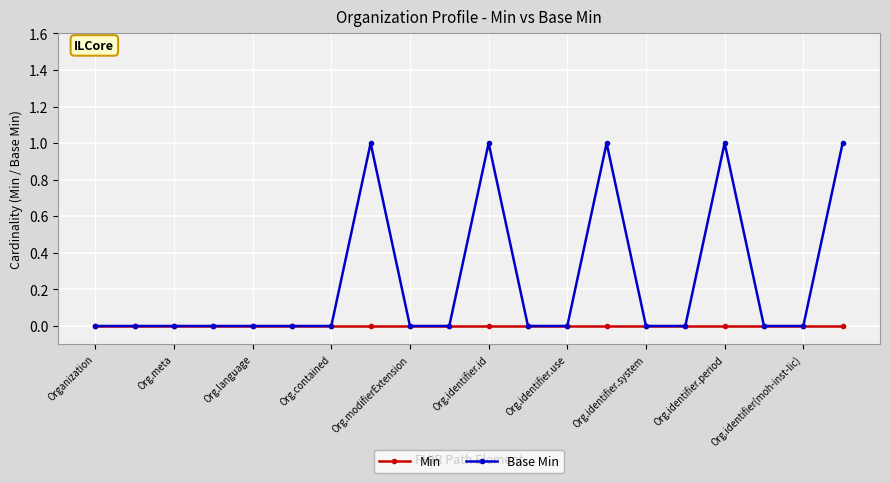

What is the value of the Base Min point at the 8th from the left?

1